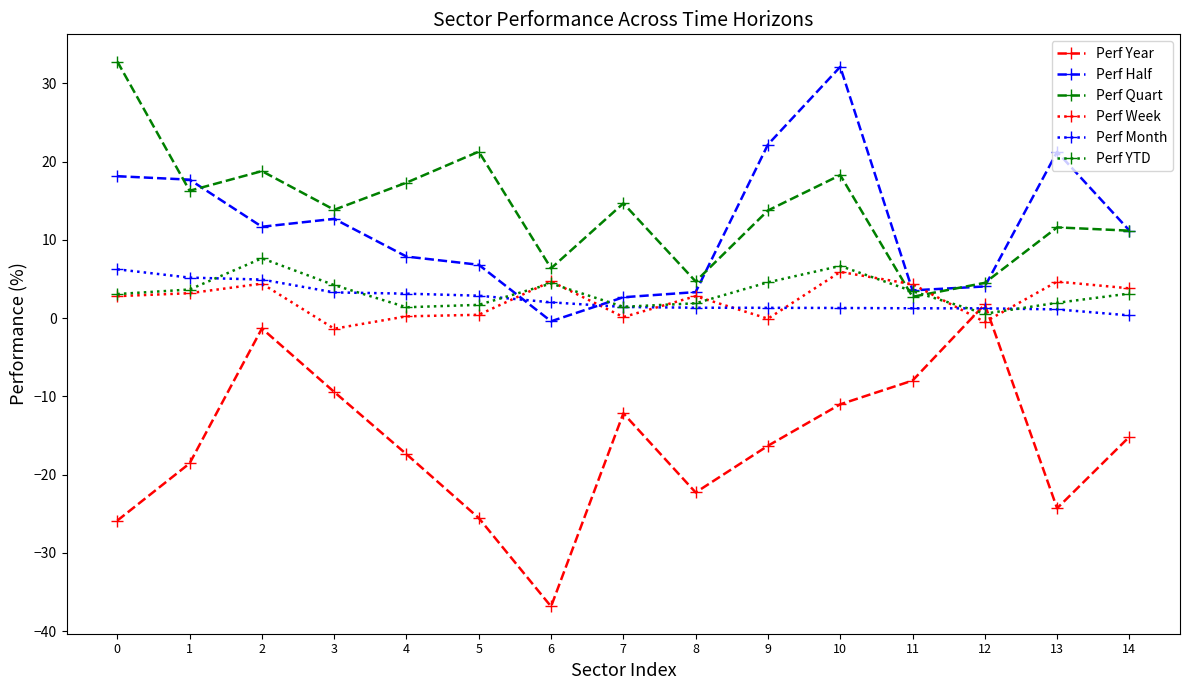

What is the total value across all series at 14?

14.5